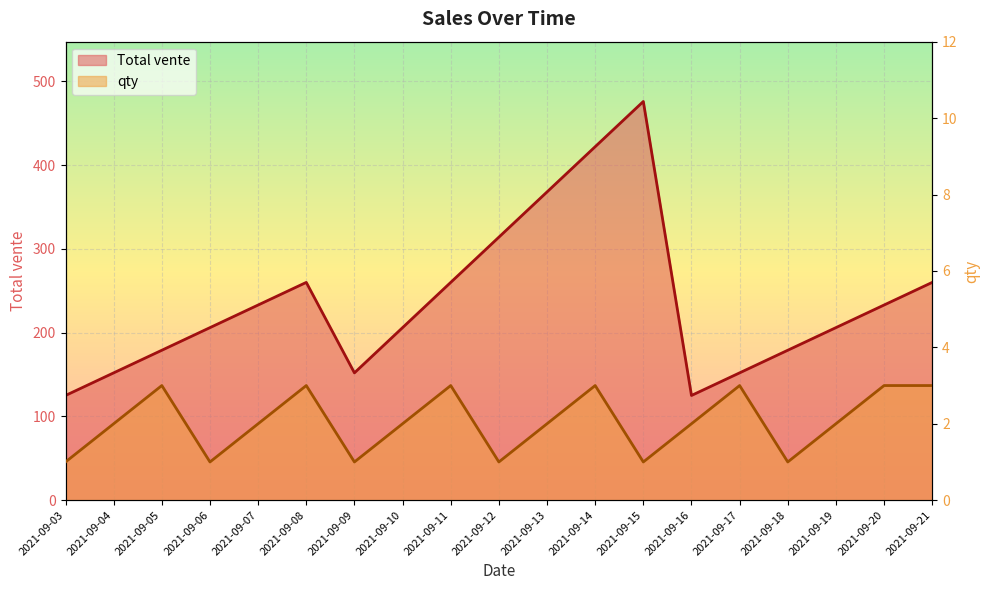

Is it true that Total vente equals 233 at 2021-09-20?

True